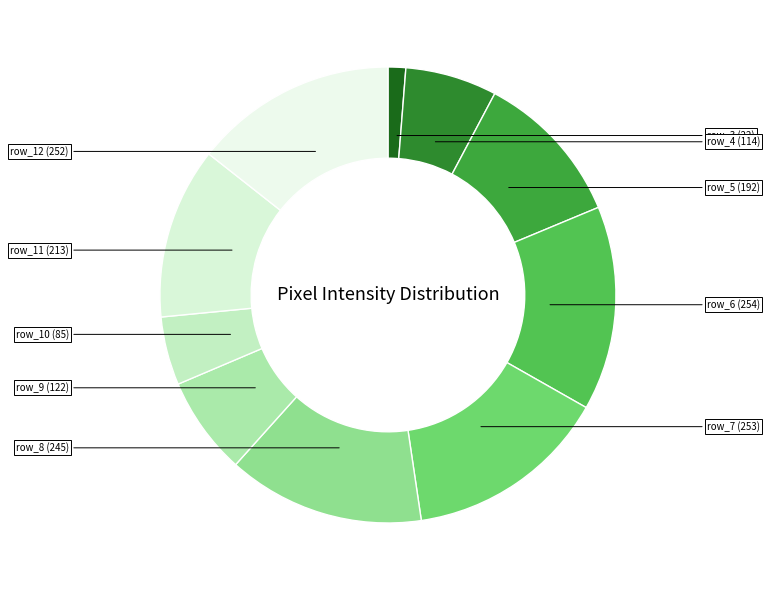

To the nearest percent, what percentage of the pie is row_8?

14%